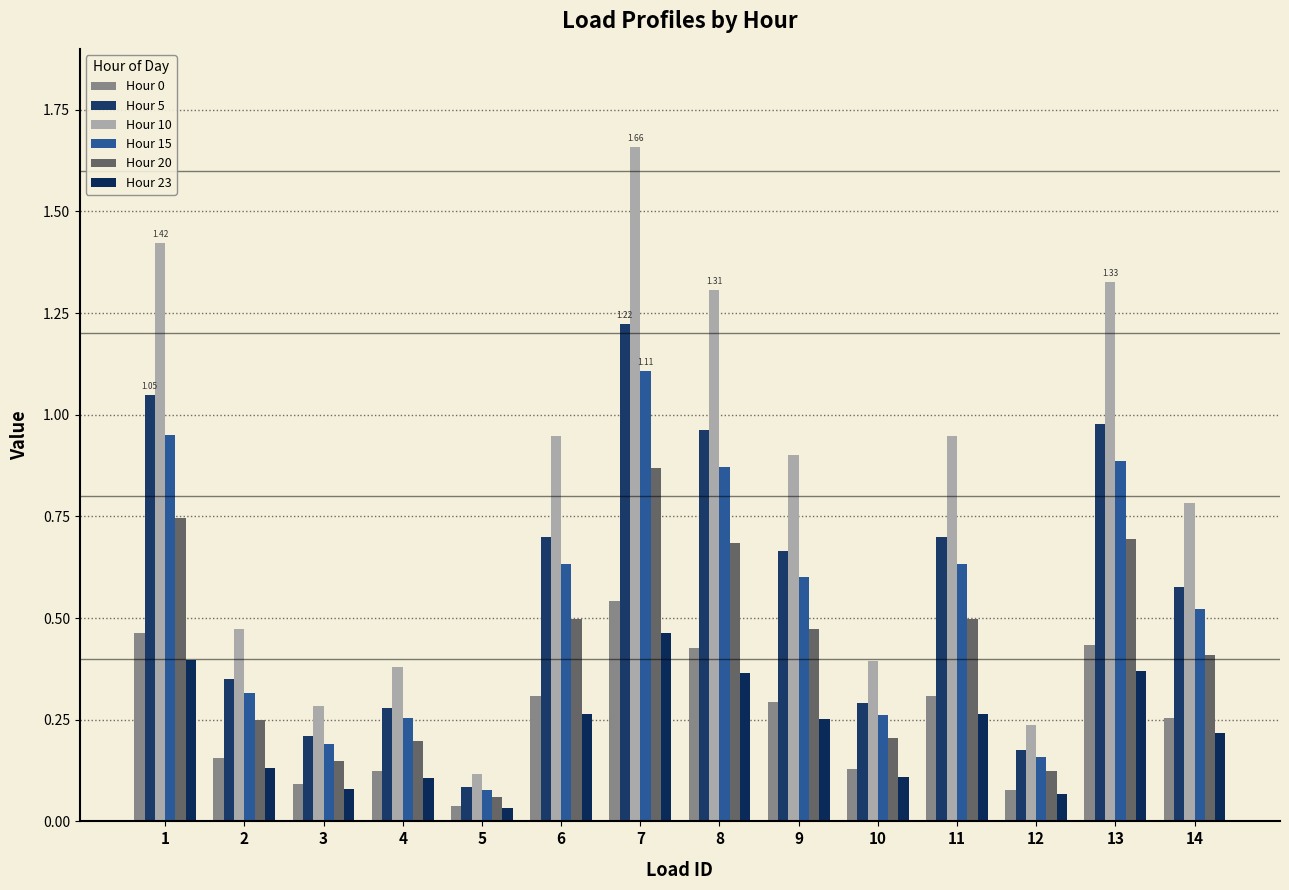

How many groups of bars are there?

14